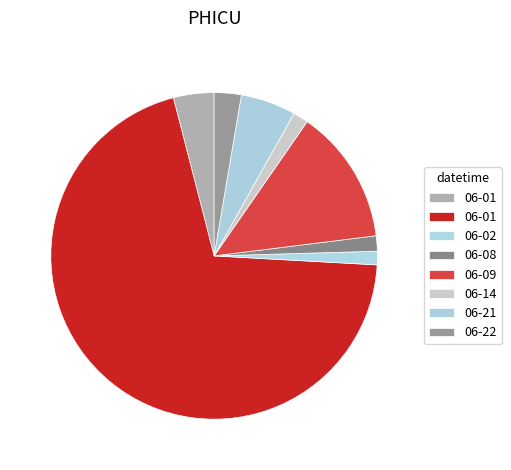

Count the number of slices in the pie.

8